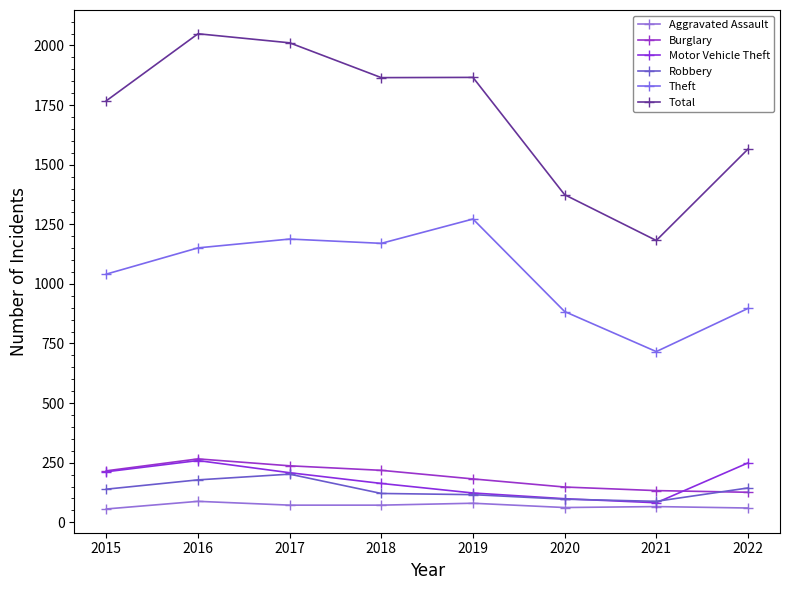

Where is the first local minimum for Motor Vehicle Theft?

2021